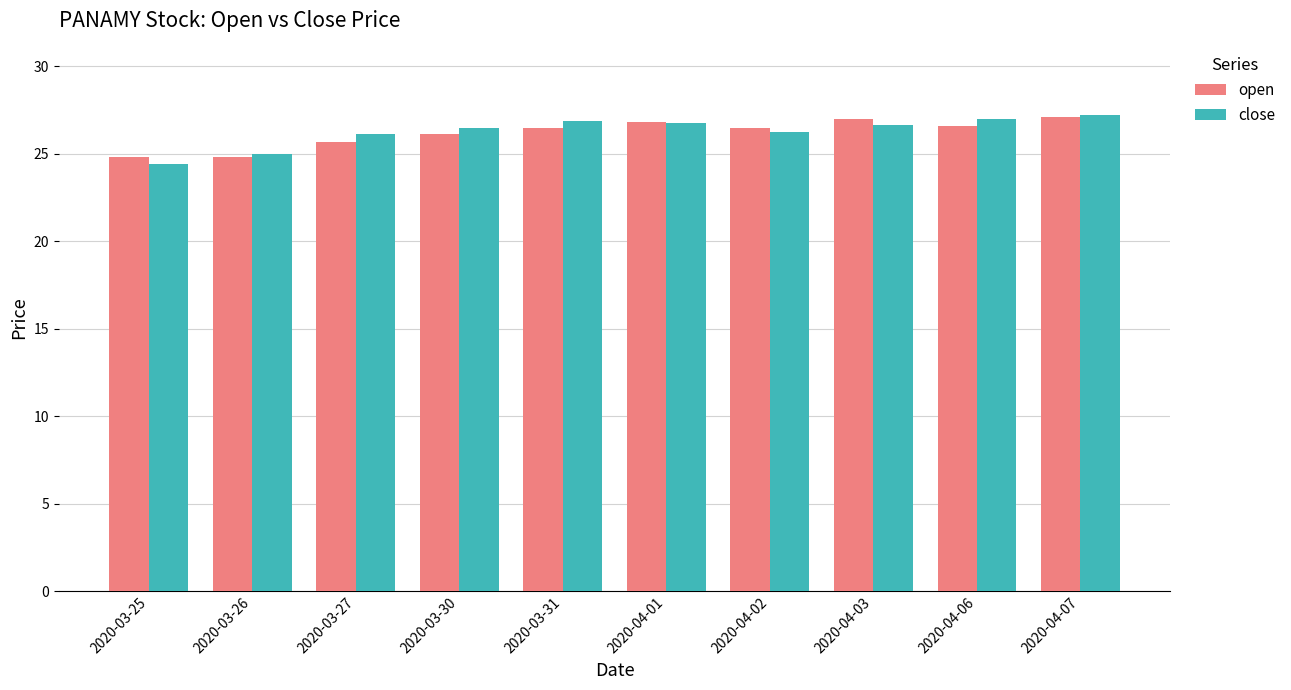

Is the value of close at 2020-03-25 greater than the value of open at 2020-04-01?

No